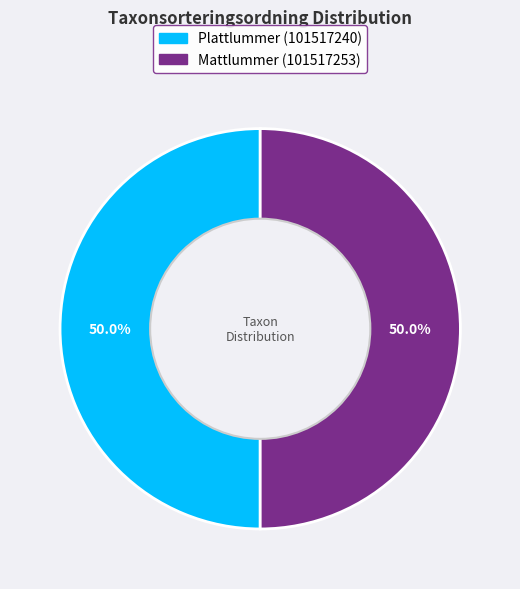

To the nearest percent, what is the combined percentage of Mattlummer (101517253) and Plattlummer (101517240)?

100%